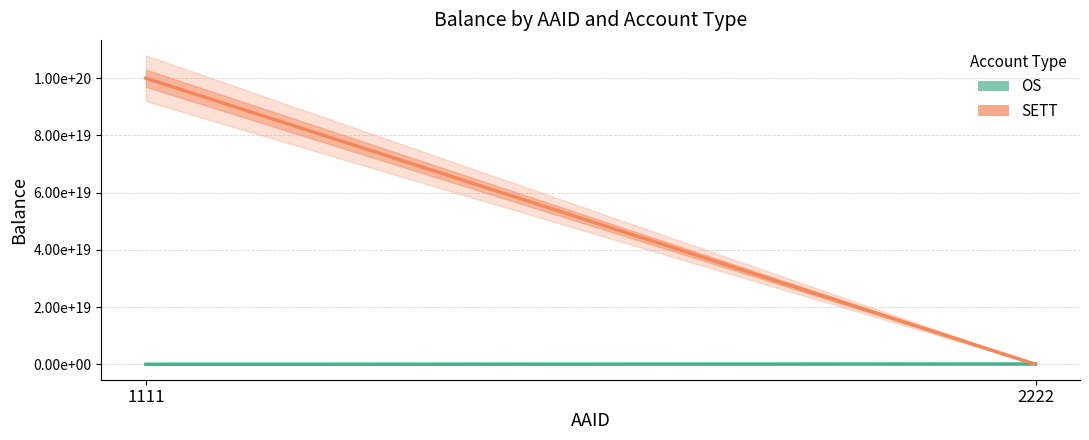

The value of SETT at 1111 is 100000000000000000000.0. True or false?

True